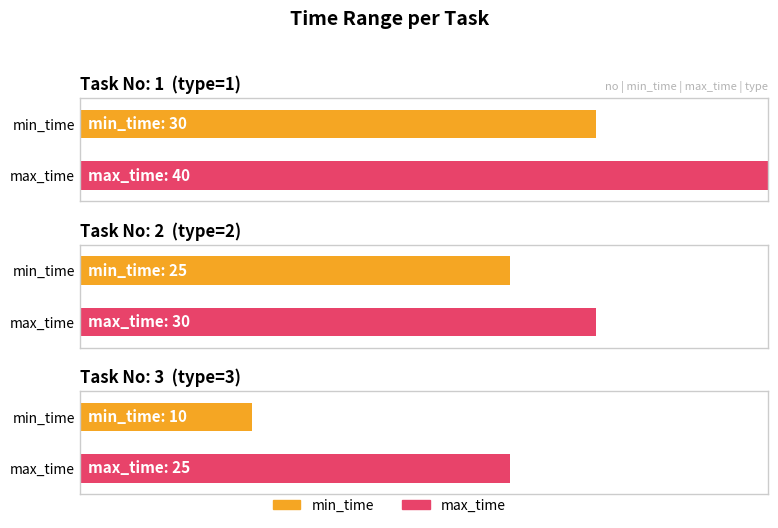

Rank the series at 1 from highest to lowest value.

max_time, min_time